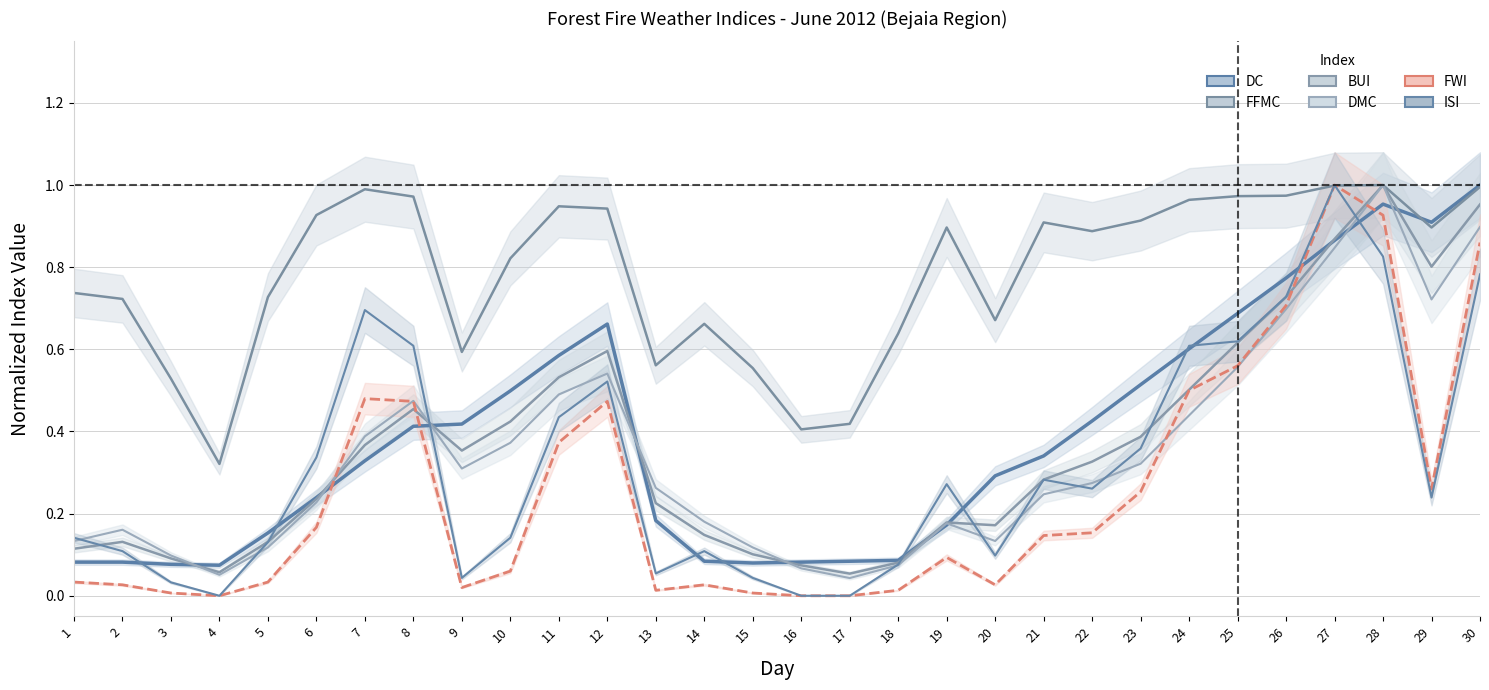

How many lines are shown in the chart?

6